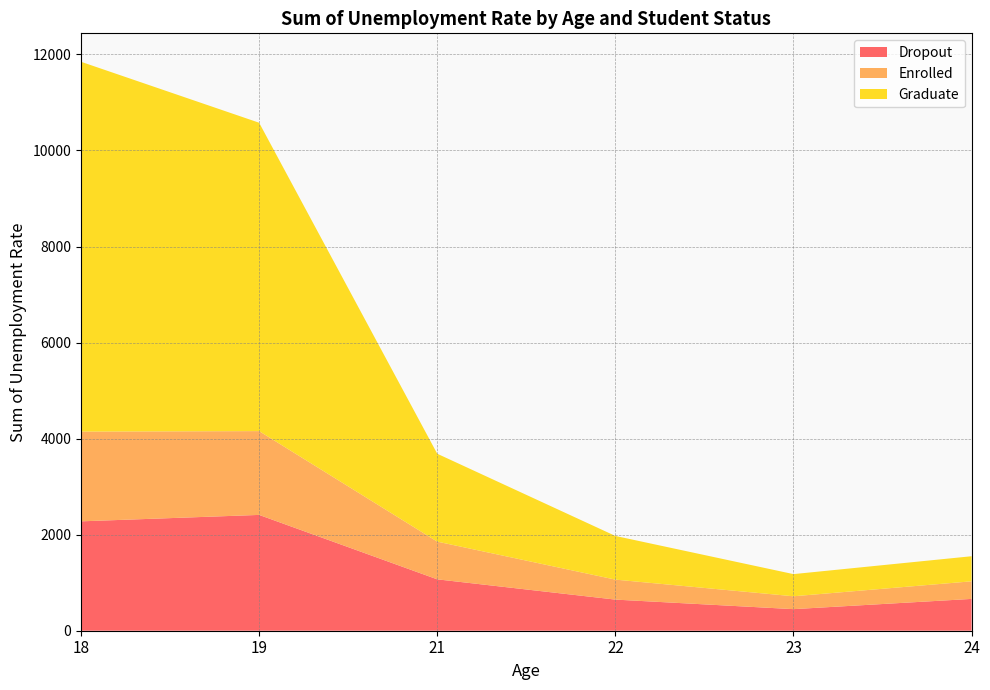

Reading left to right, list all the values displayed in this chart.

Dropout: 2277.6	2411.5	1070.0	648.1	449.3	662.5
Enrolled: 1868.1	1744.9	785.2	416.0	268.0	366.3
Graduate: 7701.0	6421.0	1829.9	909.5	461.4	522.2